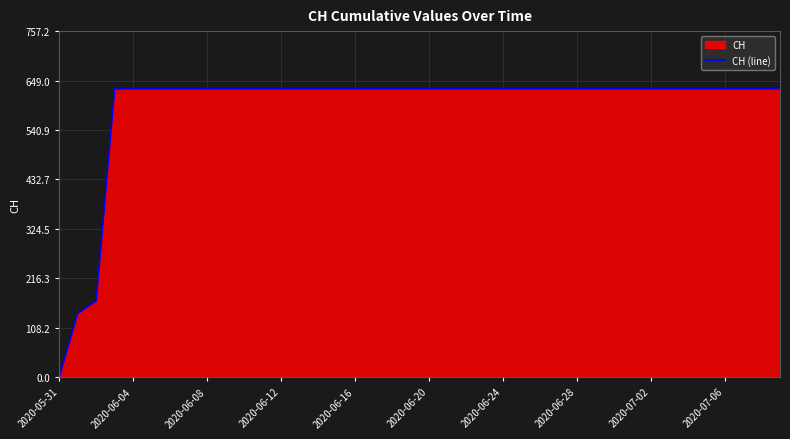

How many series are shown in this chart?

1